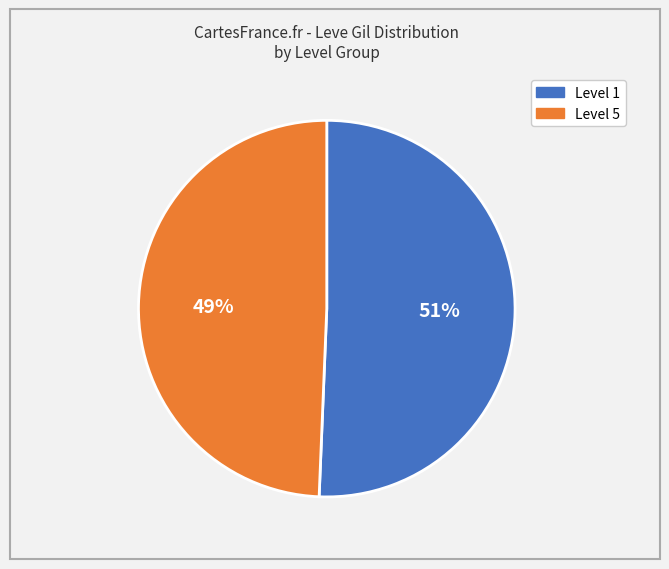

Does any single category account for the majority?

Yes